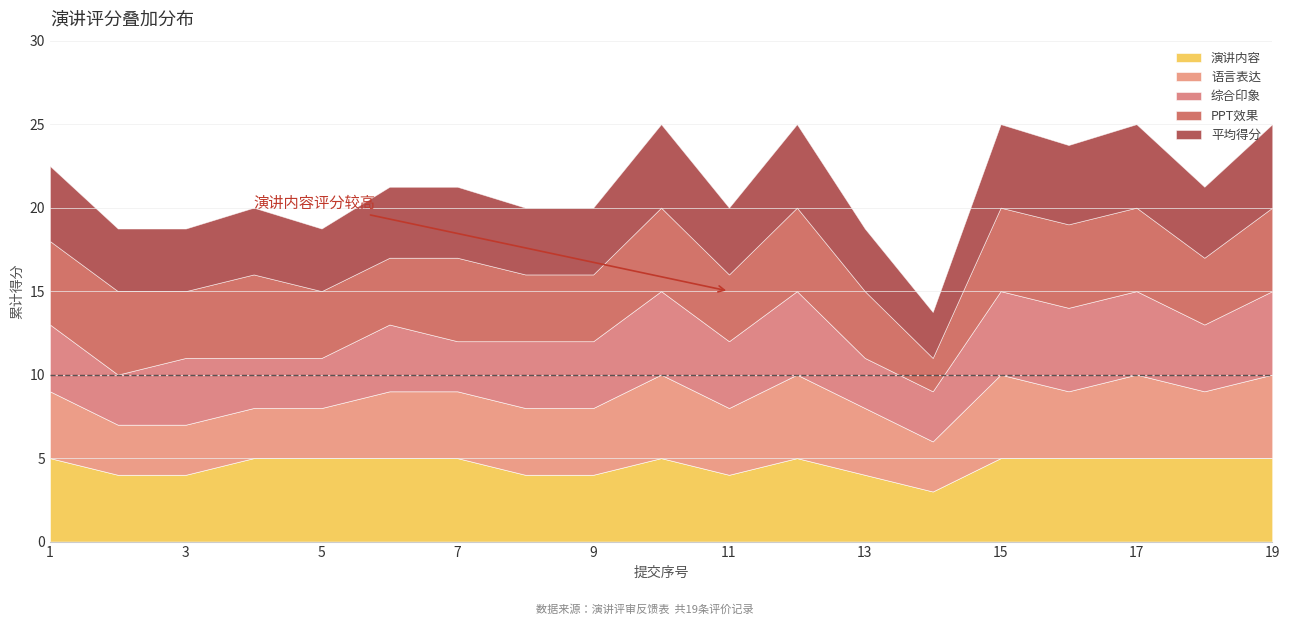

What is the highest value of the 演讲内容 series?

5.0